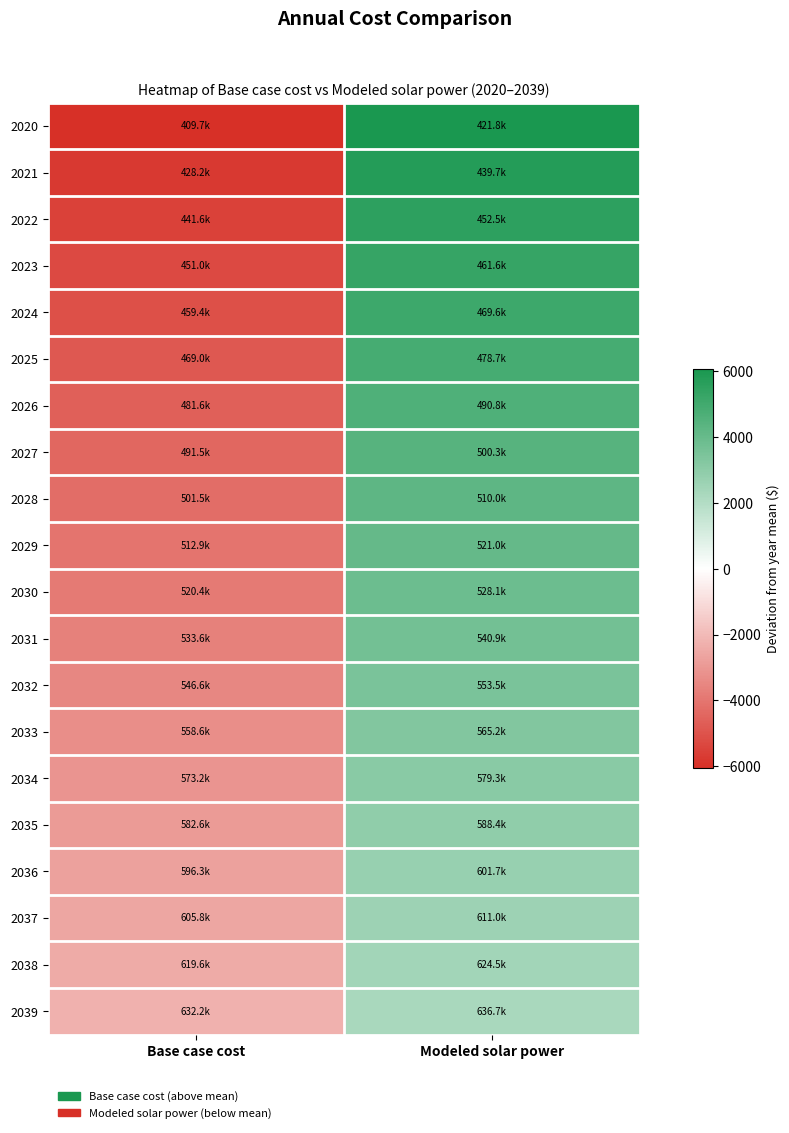

What is the difference between the highest and lowest values at Base case cost?

3794.6